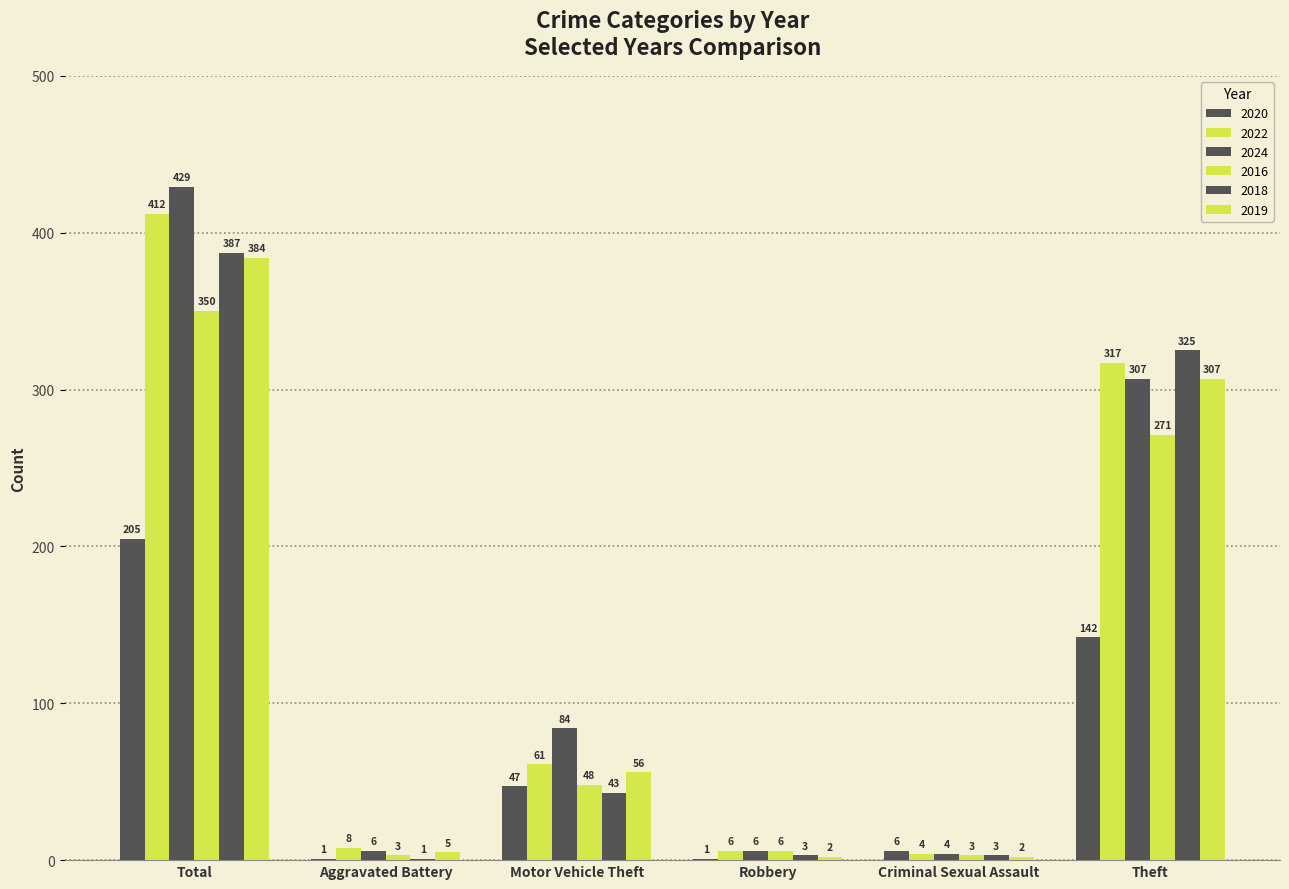

What is the value of the 2018 bar at the 6th from the left?

325